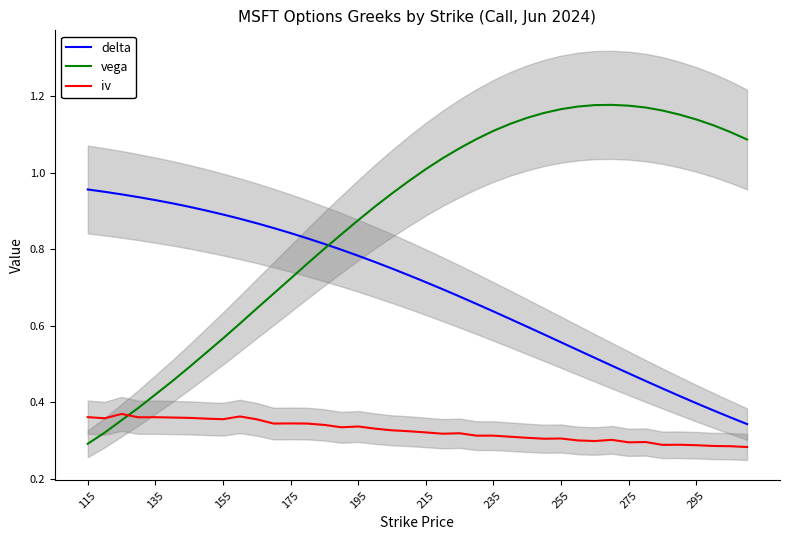

Where is vega nearest to the value 0?

115